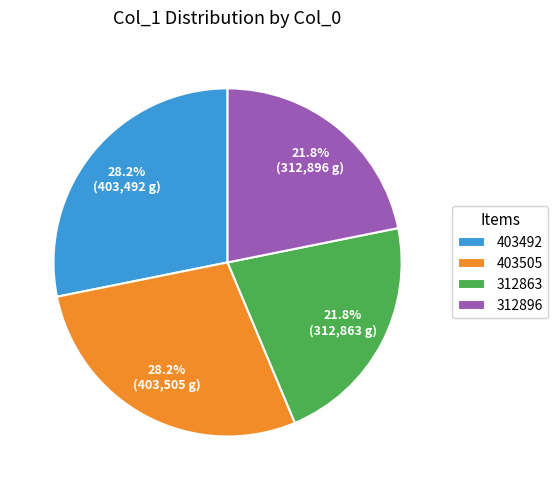

Does 403492 account for over 50% of the chart?

No